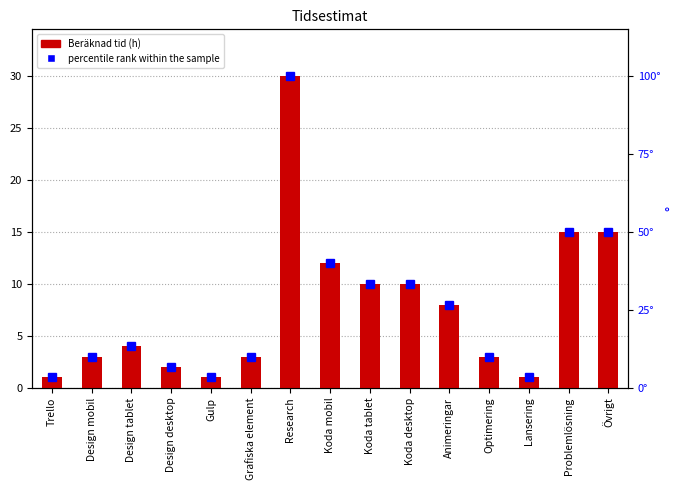

What is the maximum value shown in the chart?

100.0